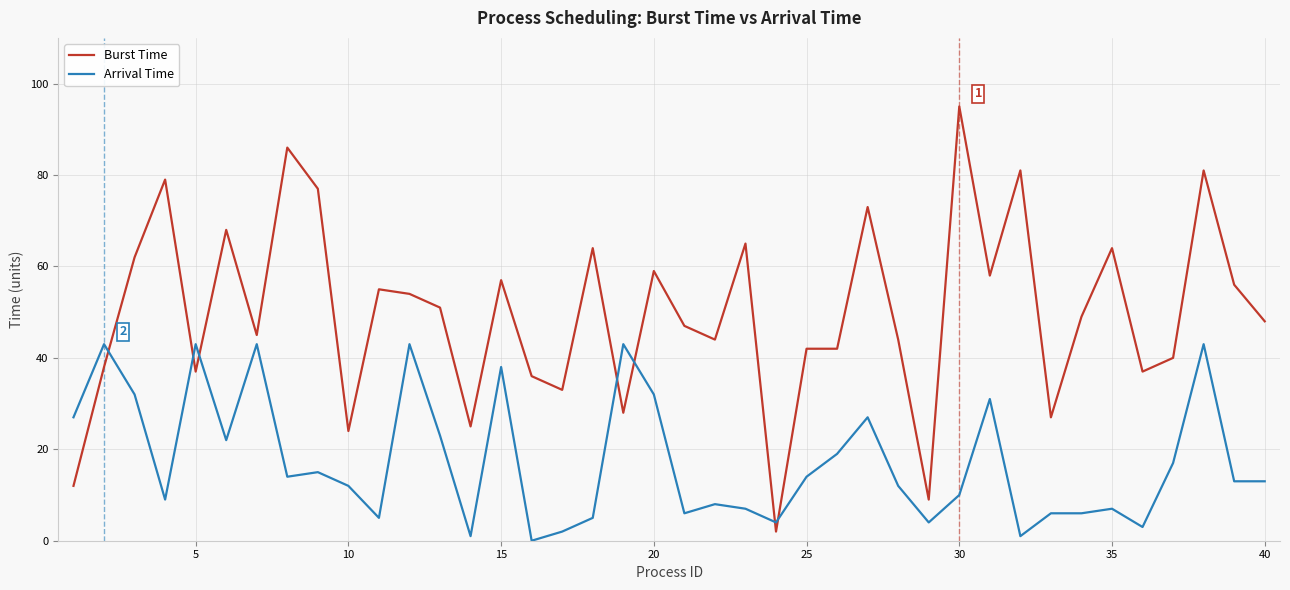

Rank the series by their maximum value, from highest to lowest.

Burst Time, Arrival Time